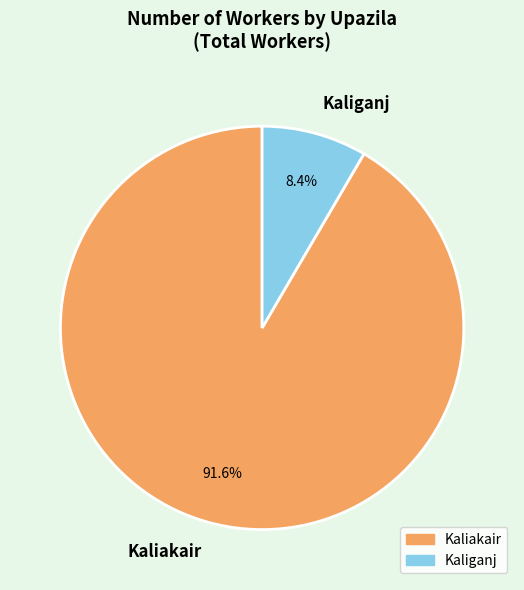

To the nearest percent, what portion does Kaliganj represent?

8%